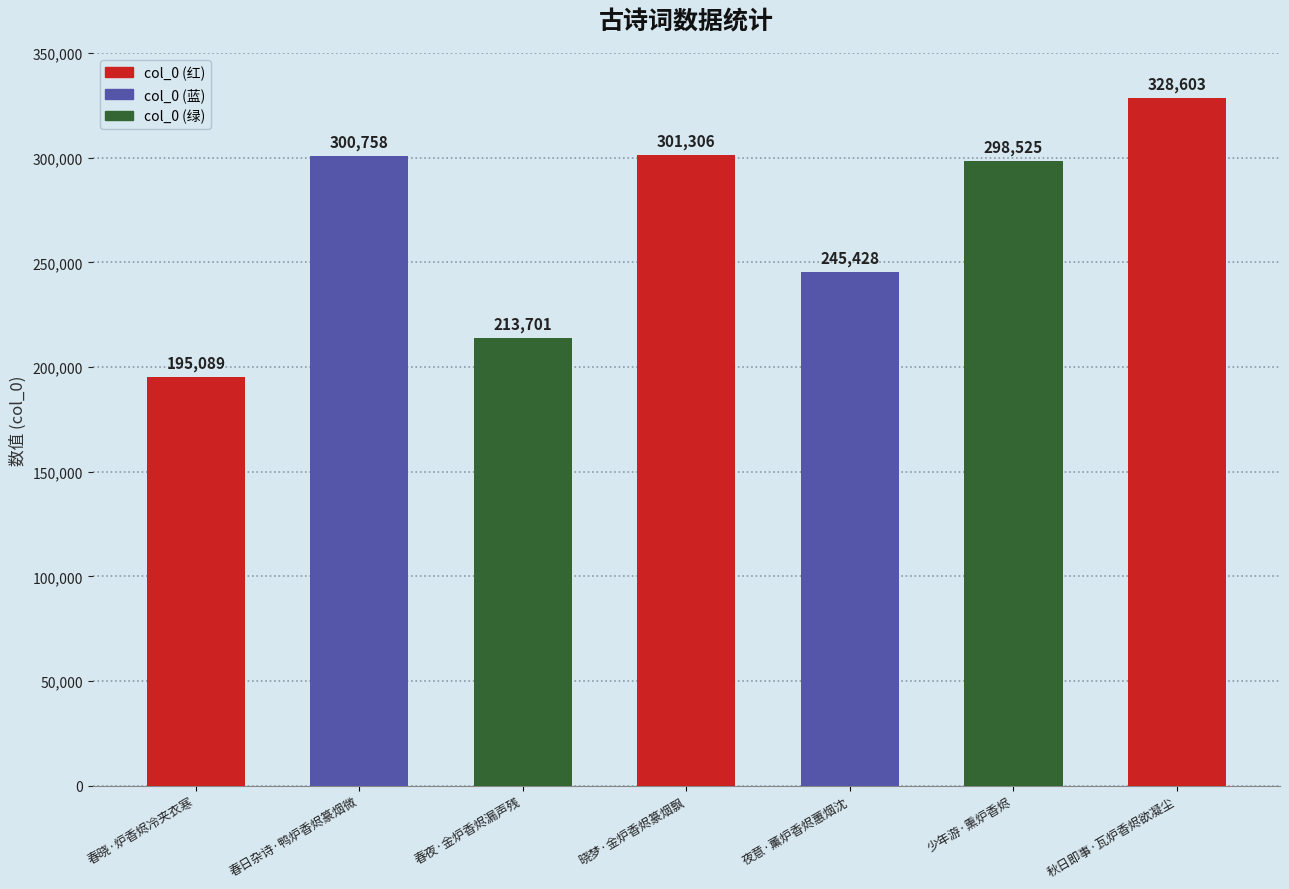

True or false: the data shows 300758 at 春日杂诗·鸭炉香烬篆烟微.

True